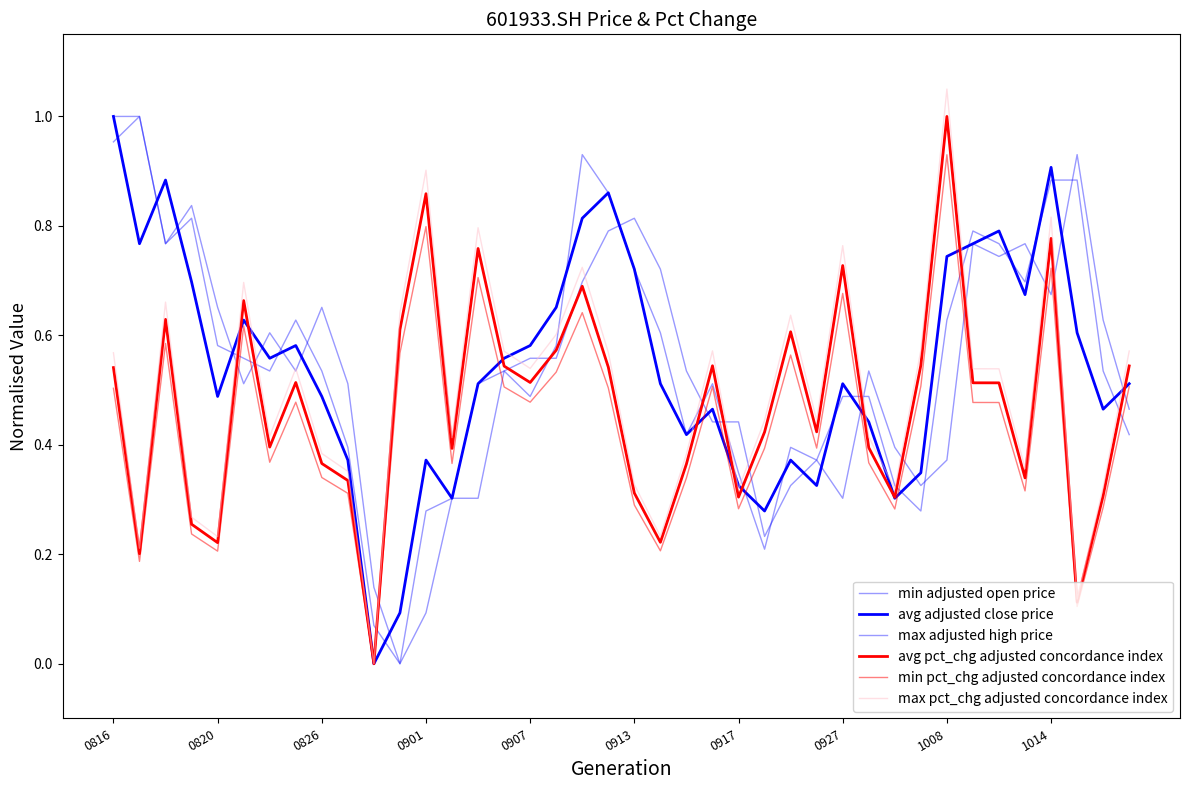

Is this an area chart (filled region under the line)?

No